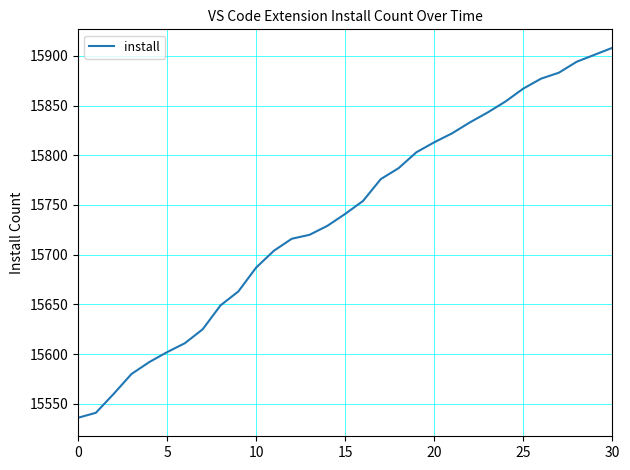

Is this an area chart (filled region under the line)?

No